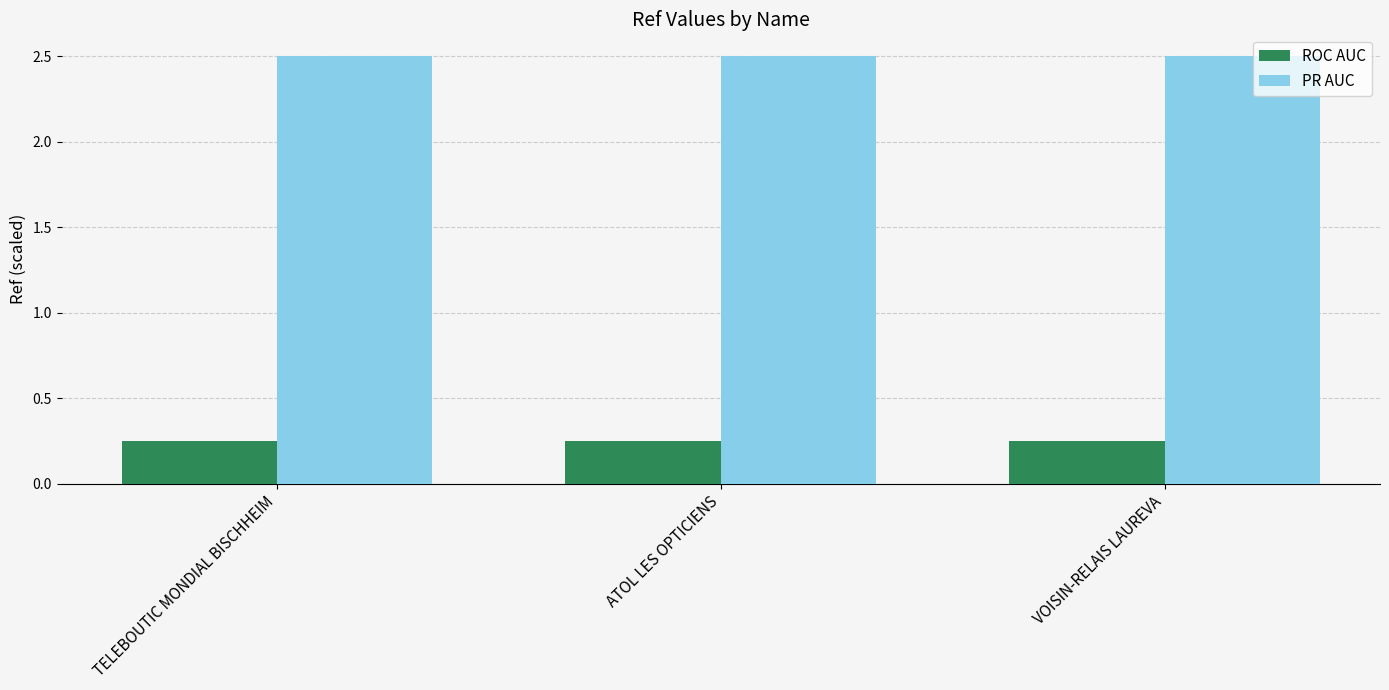

What is the difference between the highest and lowest values at VOISIN-RELAIS LAUREVA?

2.3